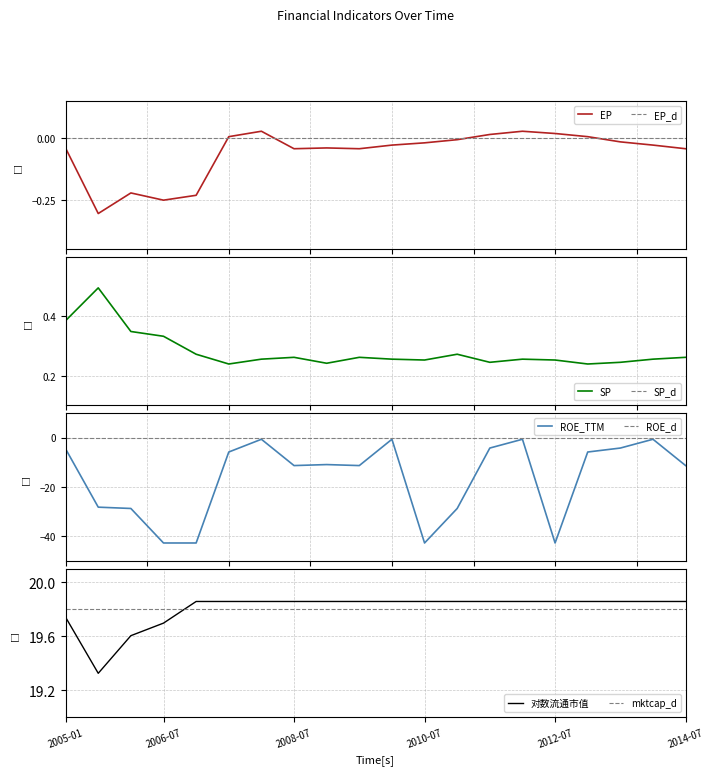

True or false: ROE_TTM and 对数流通市值 cross at least once.

False